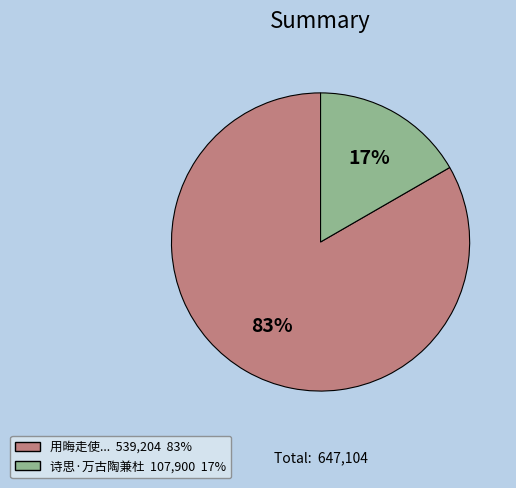

Is there any slice that represents more than half of the pie?

Yes